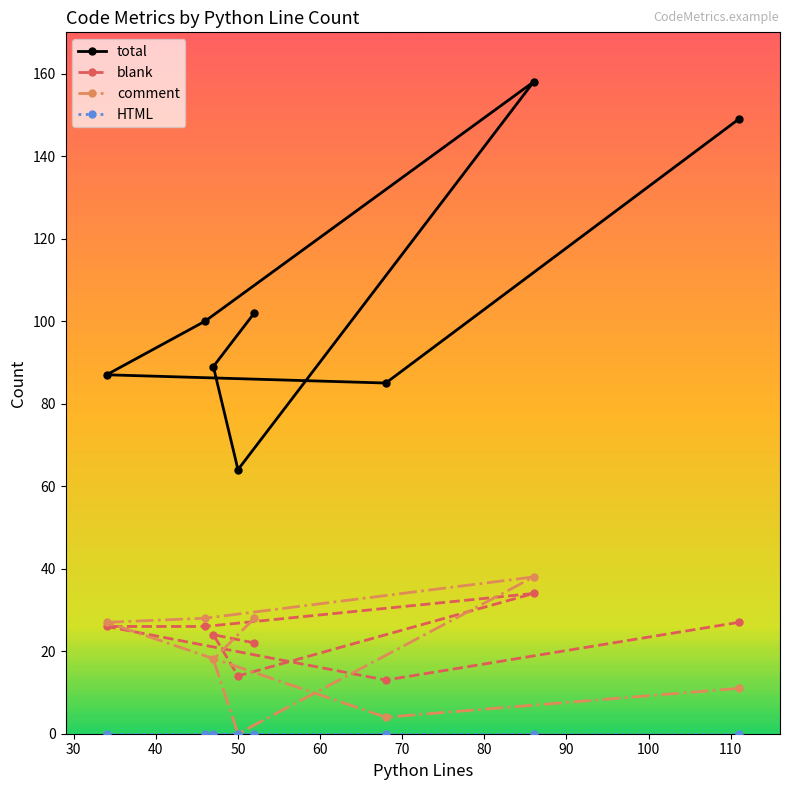

Which series has the largest total across all categories?

total